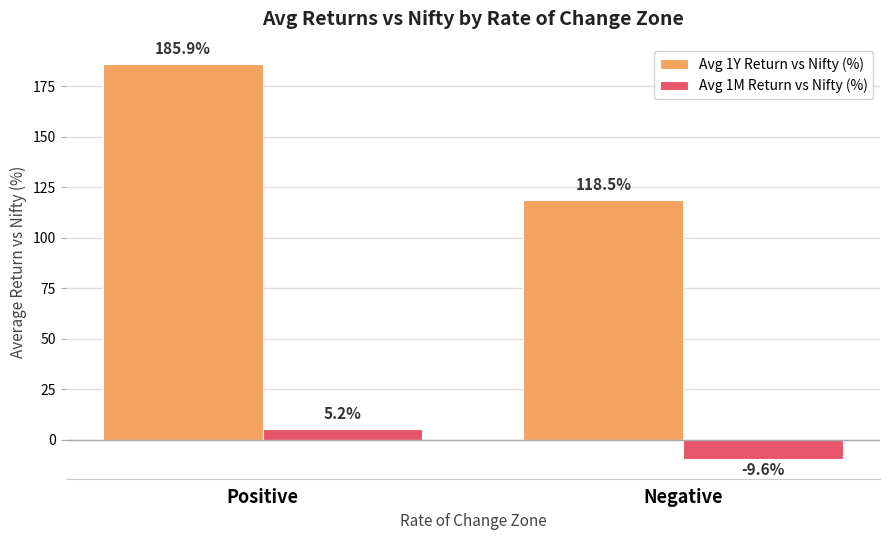

How many values in the Avg 1Y Return vs Nifty (%) series exceed 185?

1